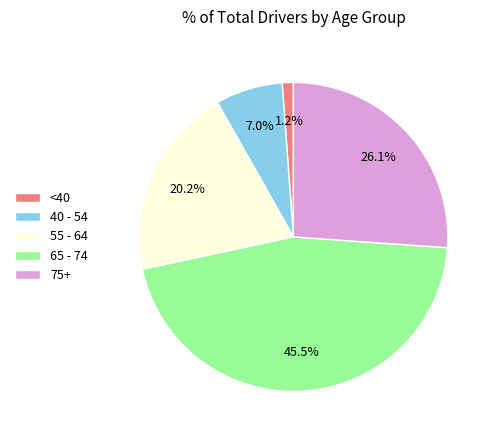

Which has a higher value, 55 - 64 or 65 - 74?

65 - 74